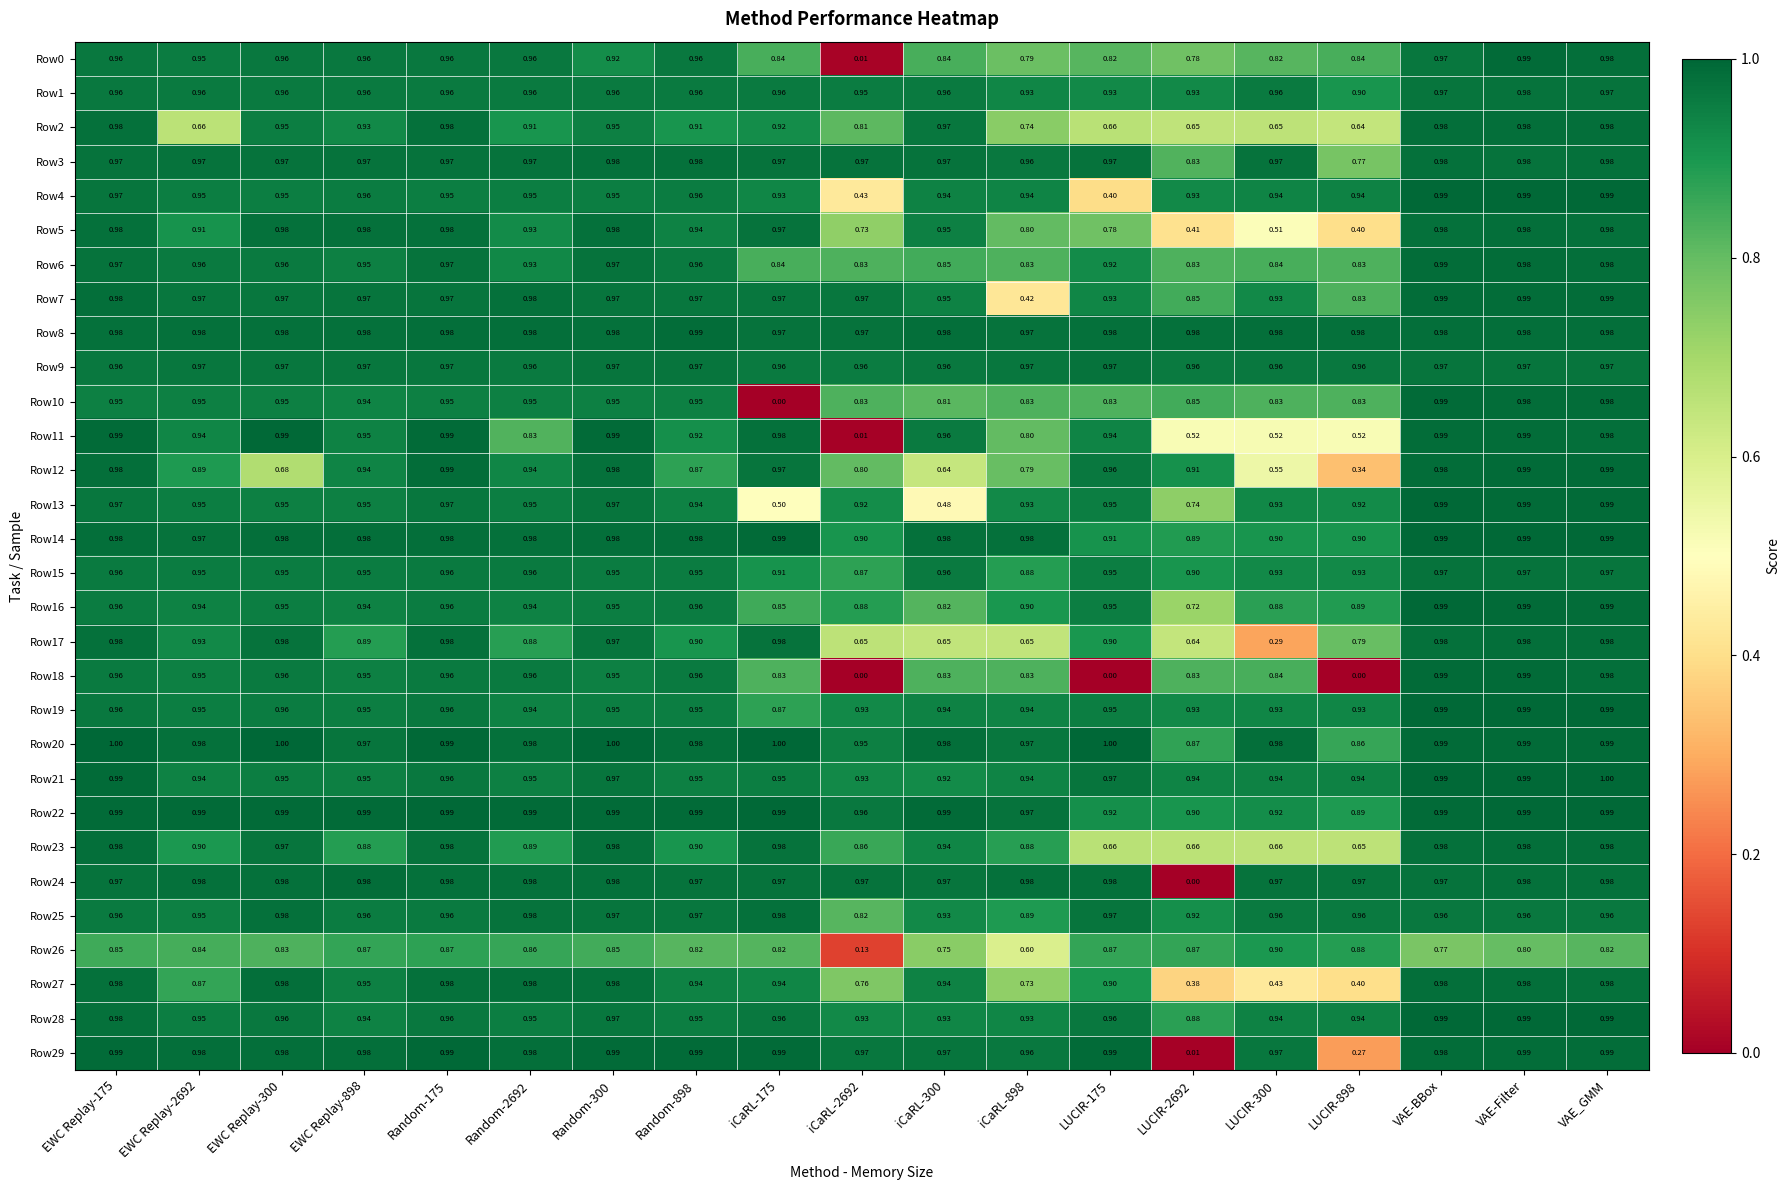

At how many categories does at least one series exceed 0?

19